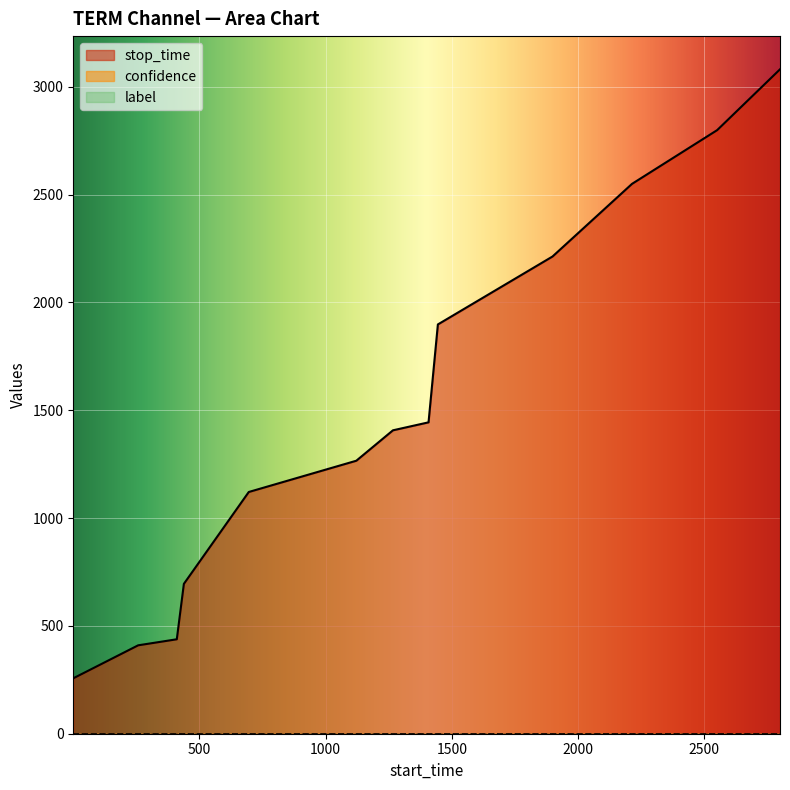

True or false: label has a value of 0.0 at 439.

True